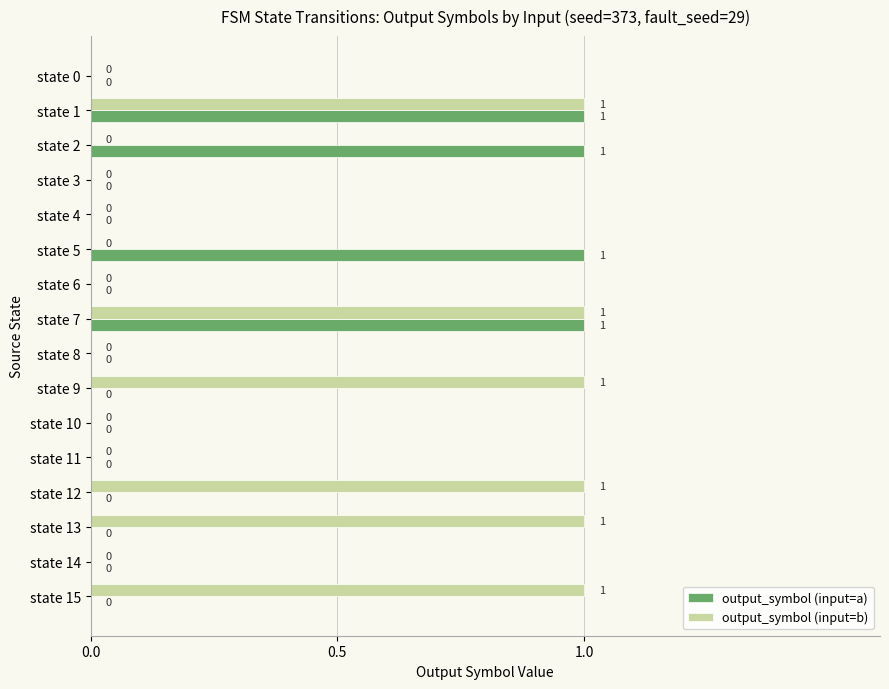

The value of output_symbol (input=a) at state 13 is 0. True or false?

True